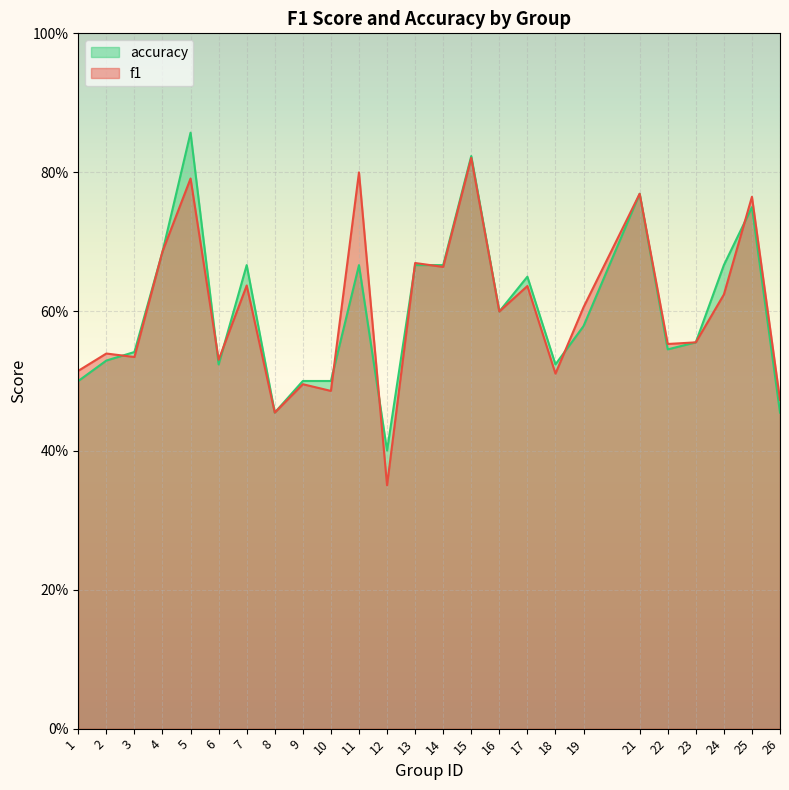

How many data points does each series have?

25